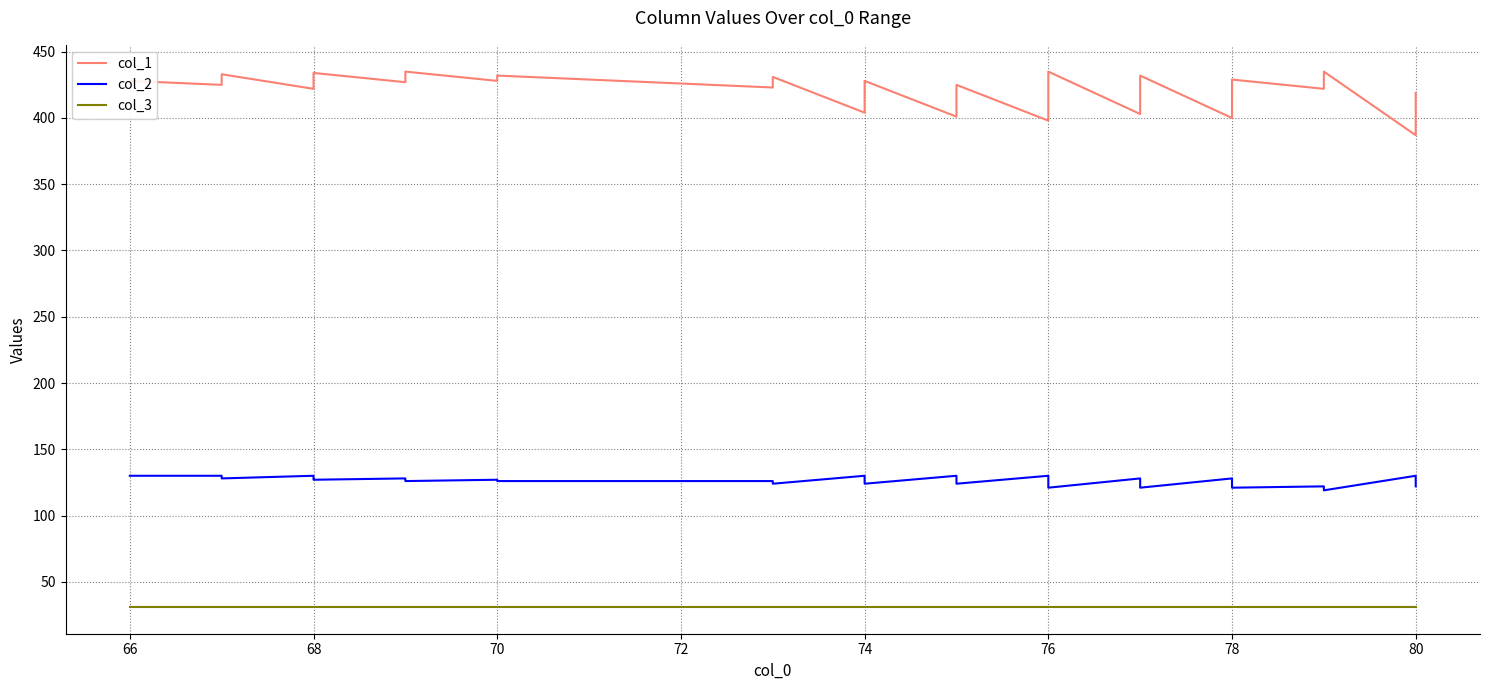

Is the value of col_3 at 78 greater than the value of col_1 at 78?

No